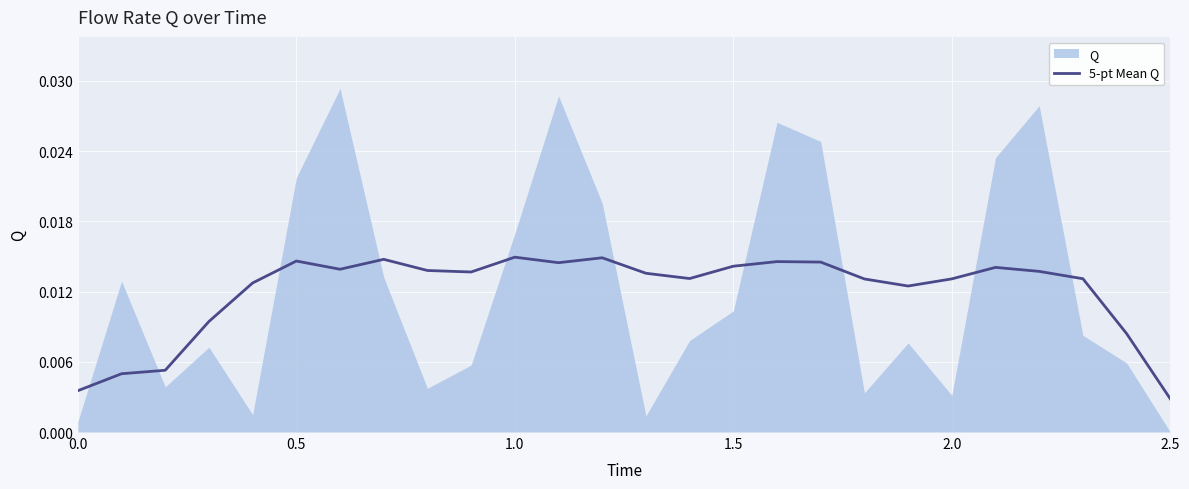

What is the sum of all values?

0.3